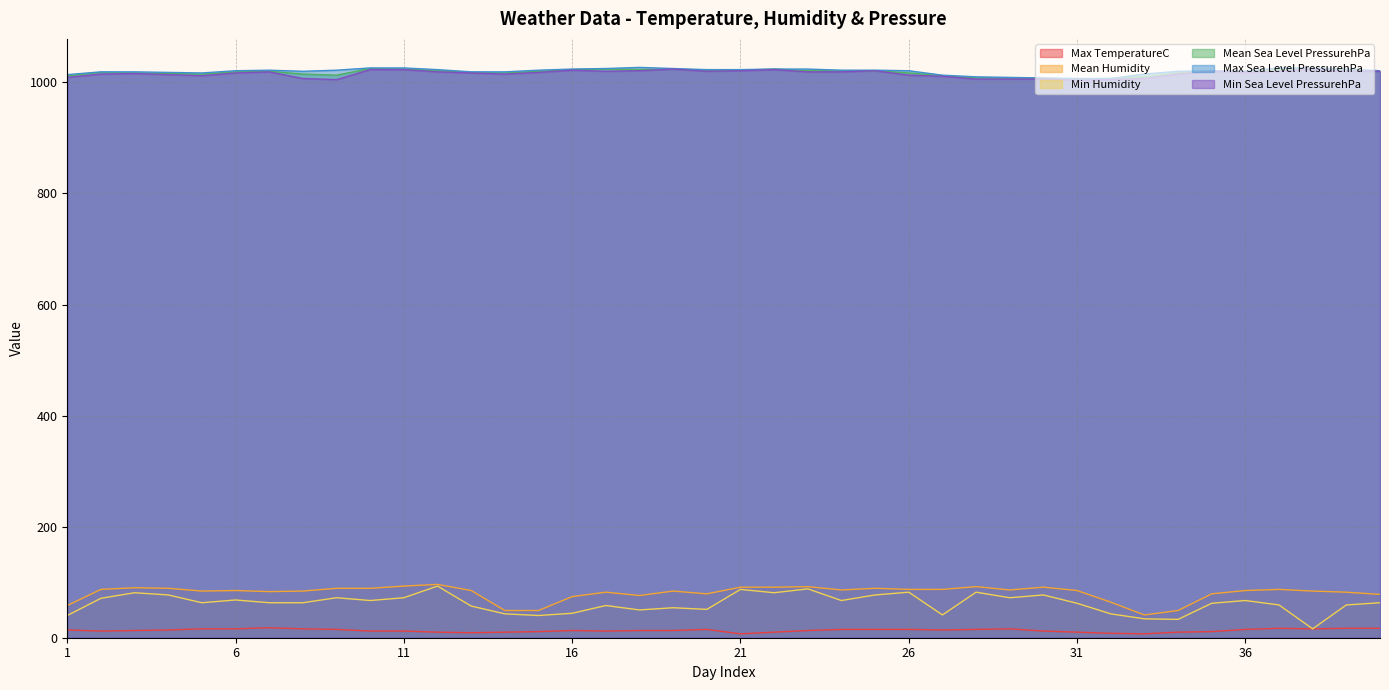

Which series has the largest total across all categories?

Max Sea Level PressurehPa